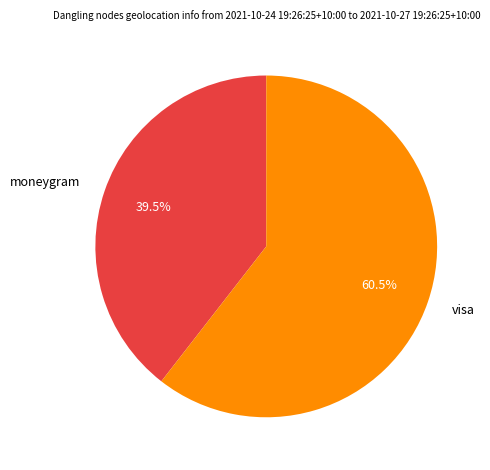

To the nearest percent, what is the difference between the moneygram and visa slice percentages?

21%